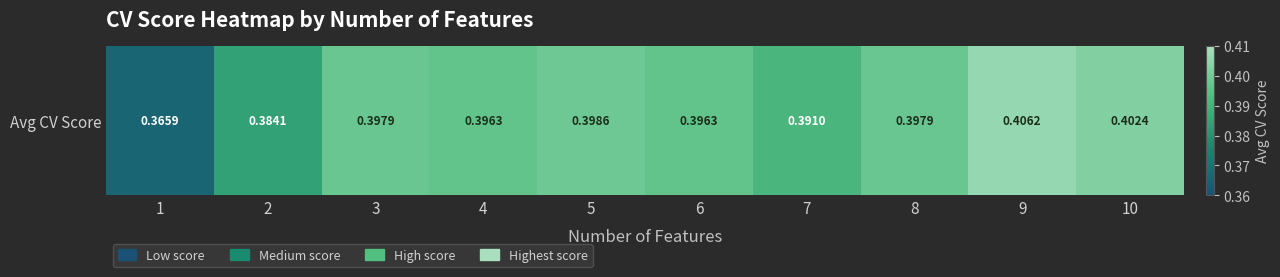

Reading left to right, transcribe all the data shown in this chart.

1=0.4	2=0.4	3=0.4	4=0.4	5=0.4	6=0.4	7=0.4	8=0.4	9=0.4	10=0.4